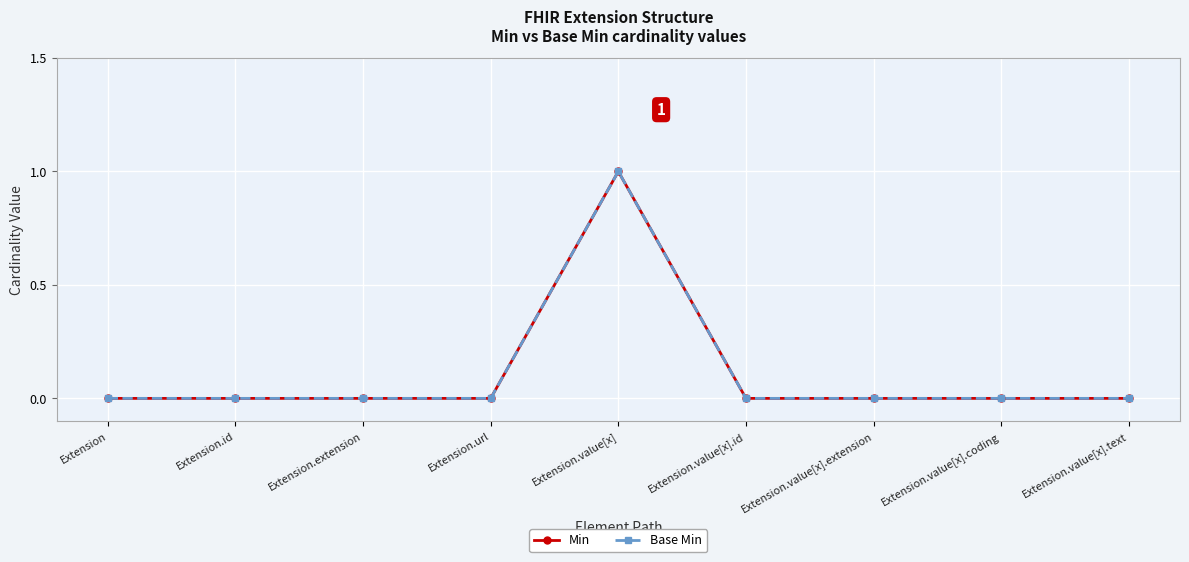

In Base Min, how many points are higher than both neighbors (excluding endpoints)?

1